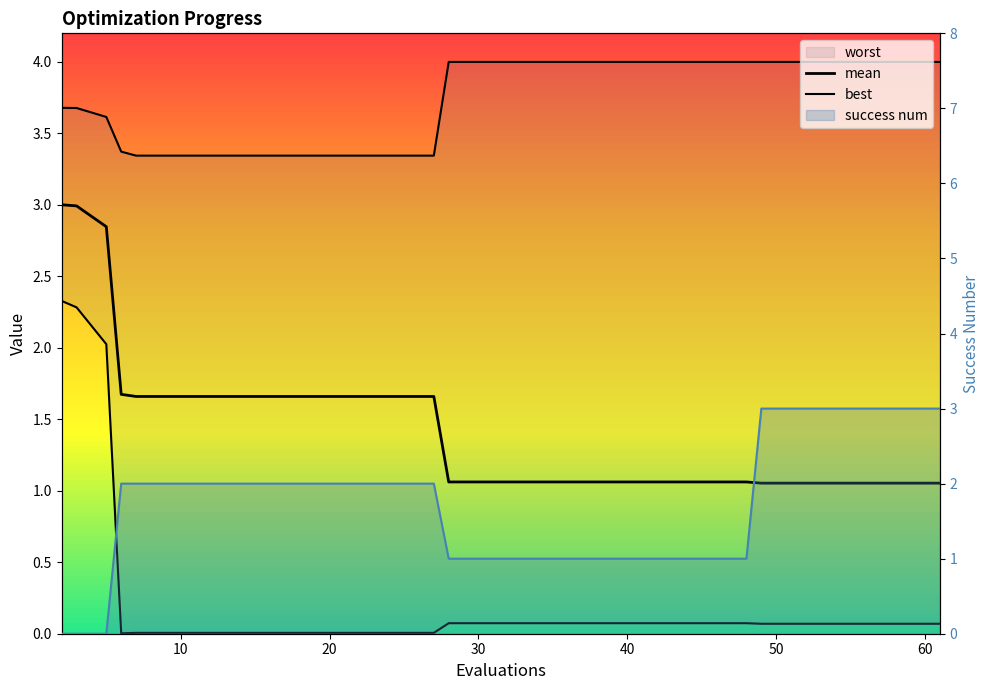

What are all the series names shown in the legend?

worst, mean, best, success num